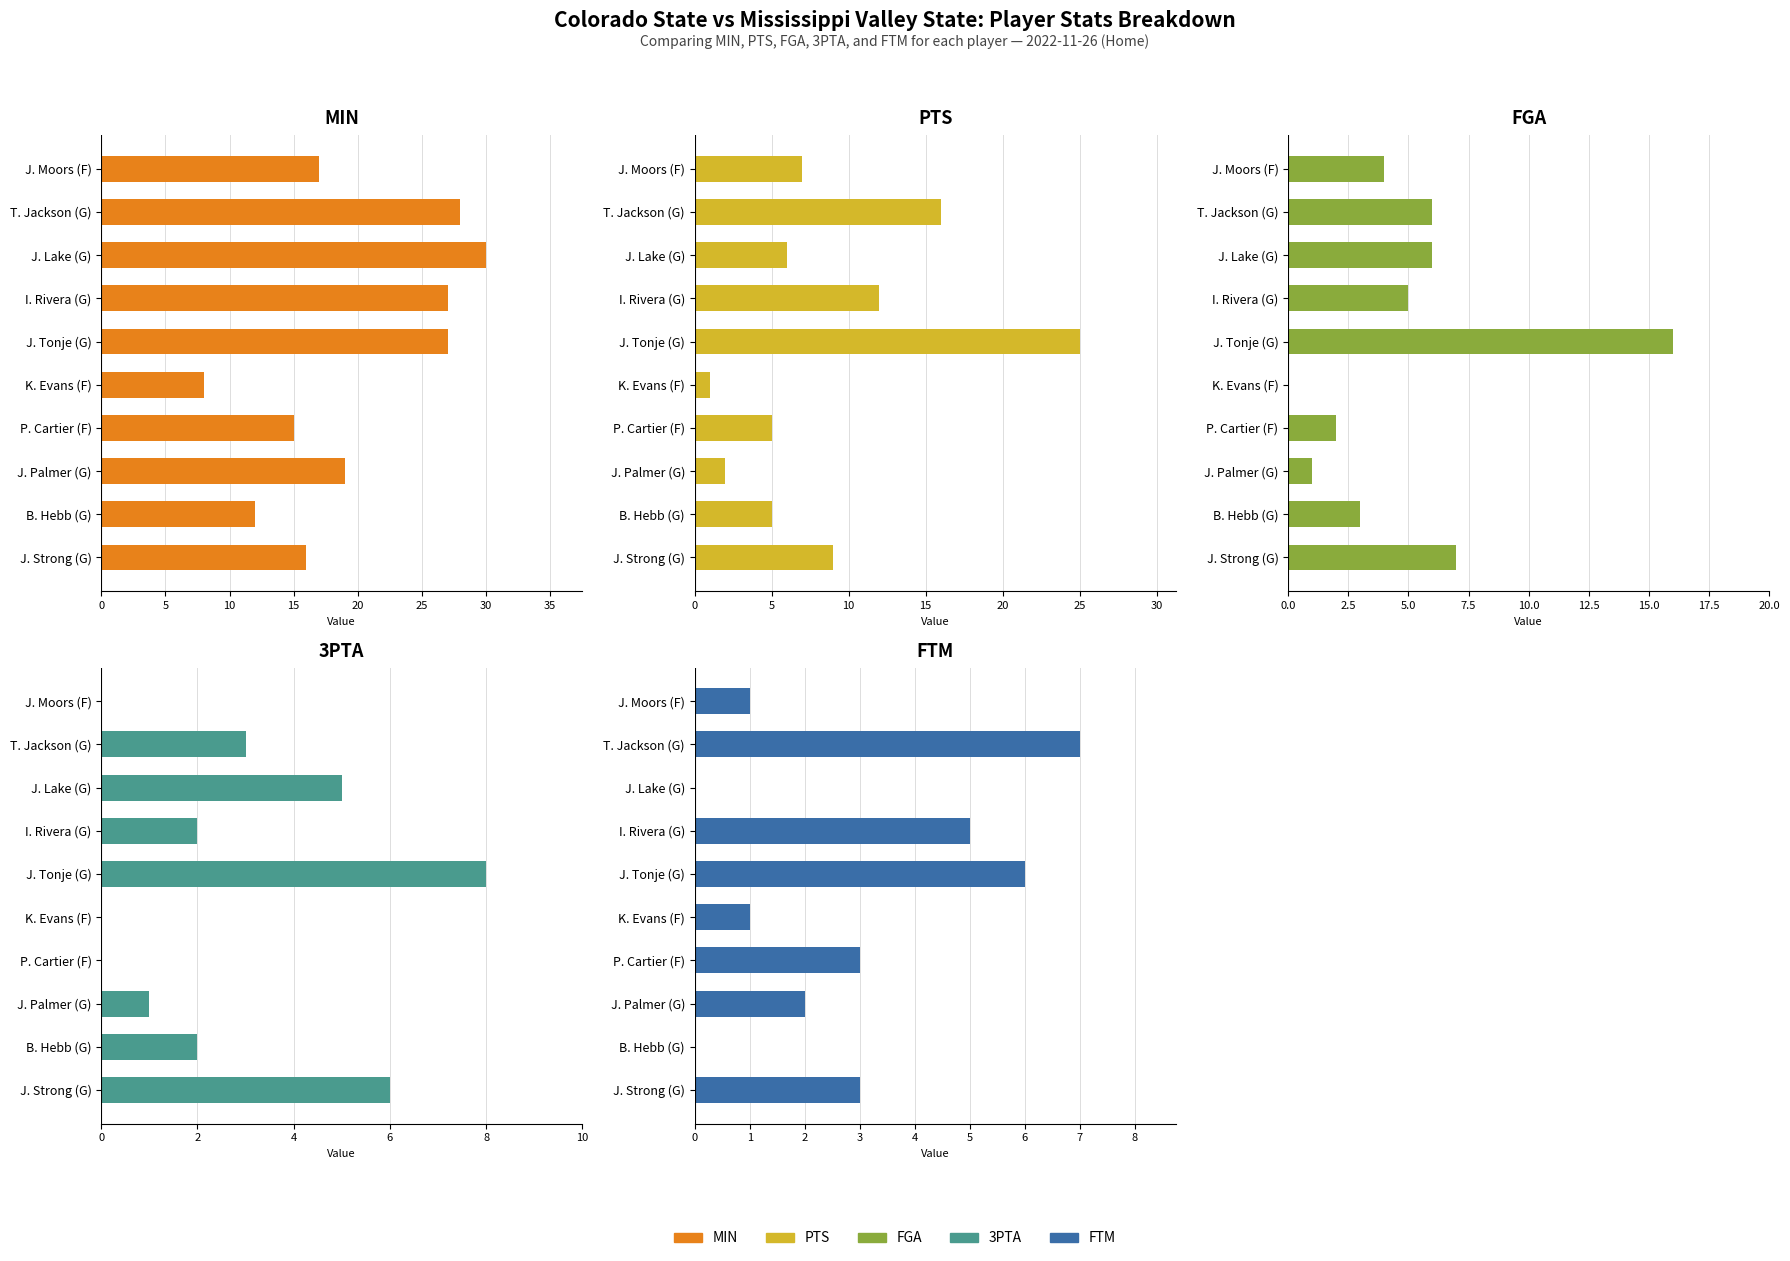

How many groups of bars are there?

10